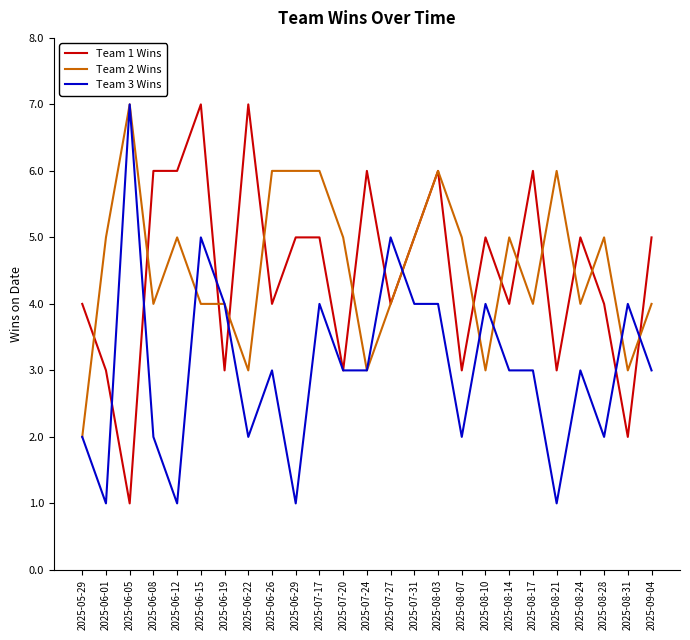

What position from the left is 2025-07-24?

13